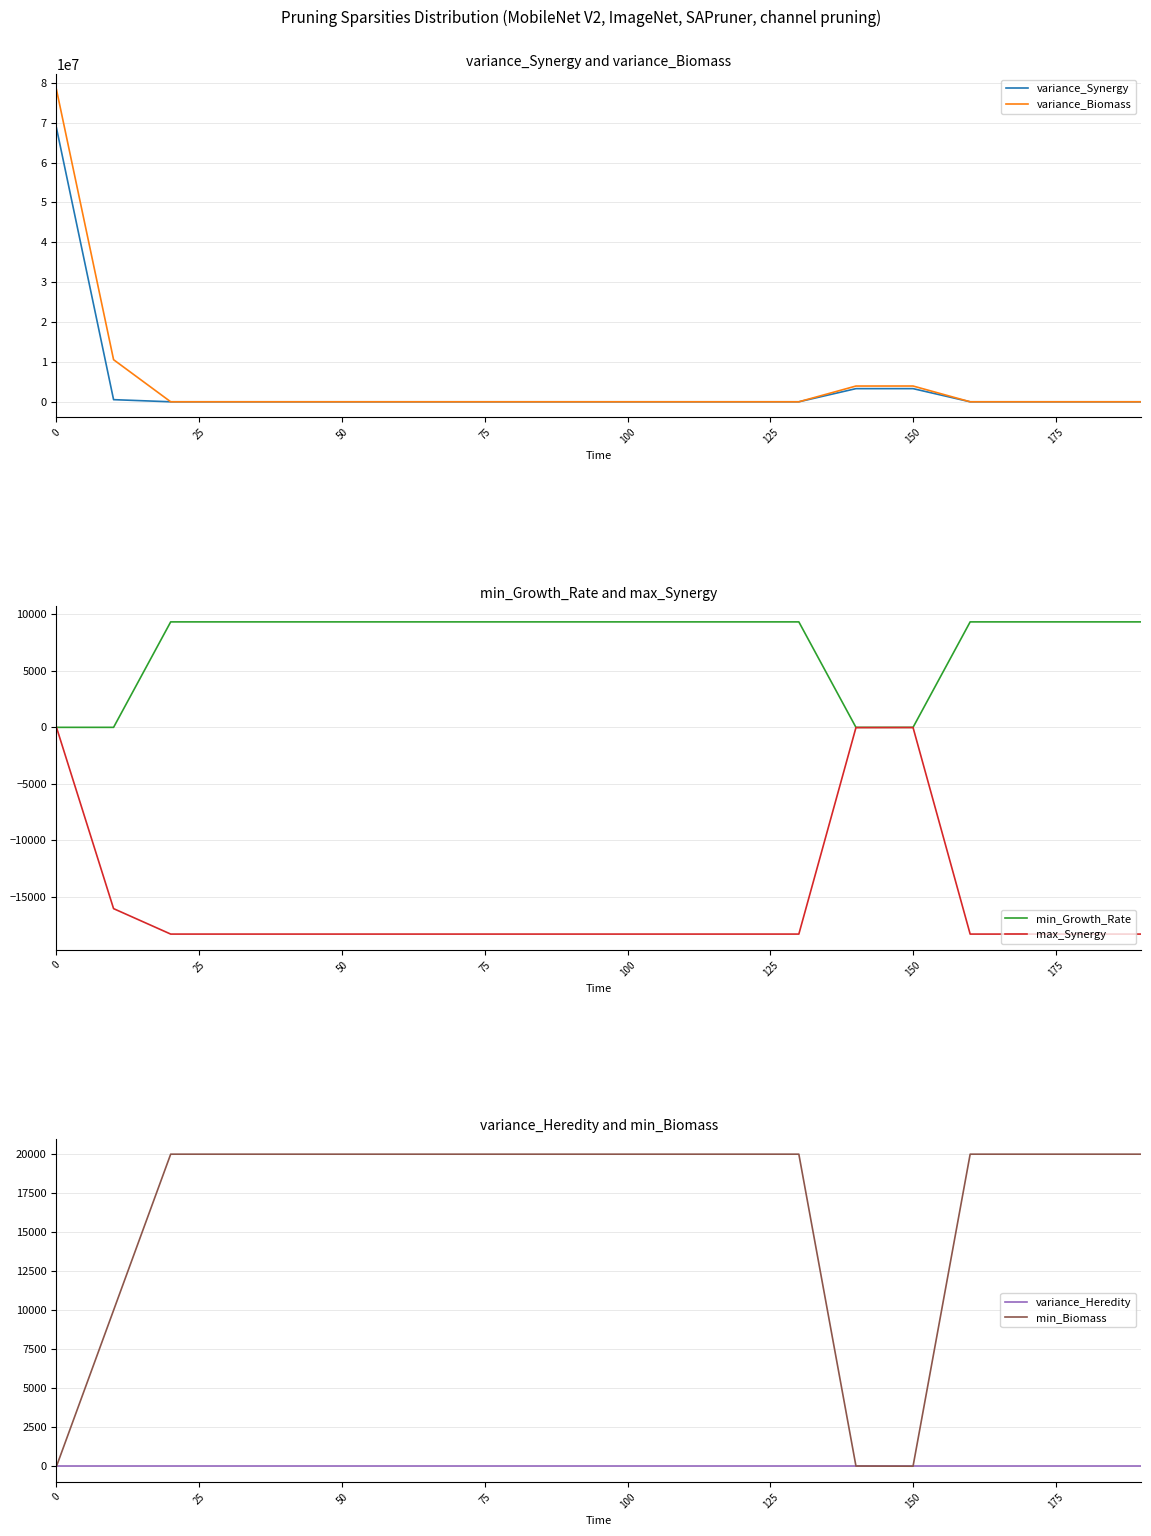

What is the highest value of the variance_Synergy series?

68682300